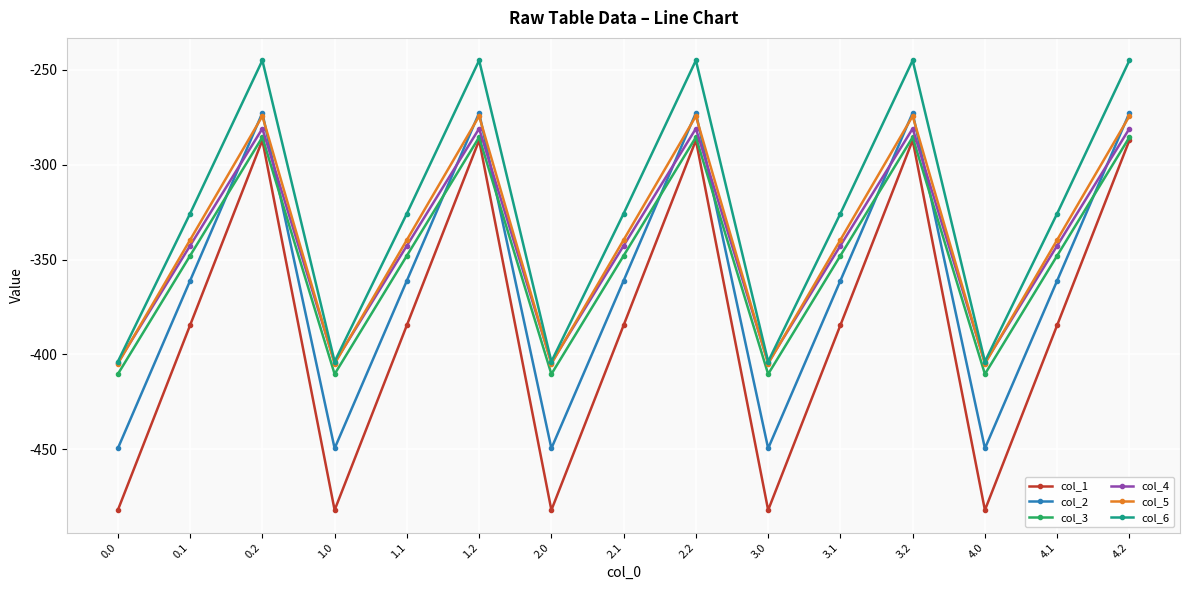

Is it true that col_2 equals -272.7 at 1.2?

True